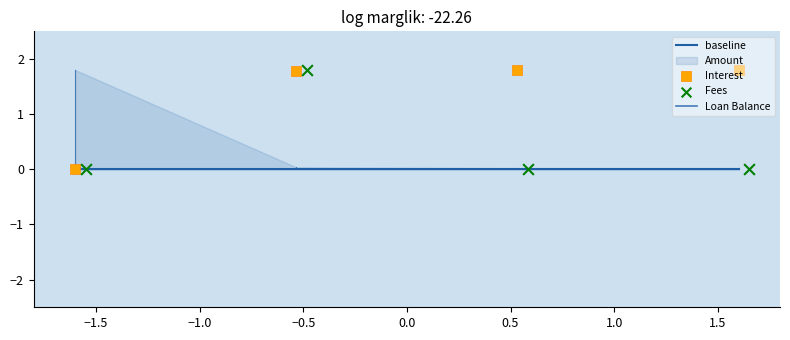

Which series has the largest Y range (max minus min)?

Interest